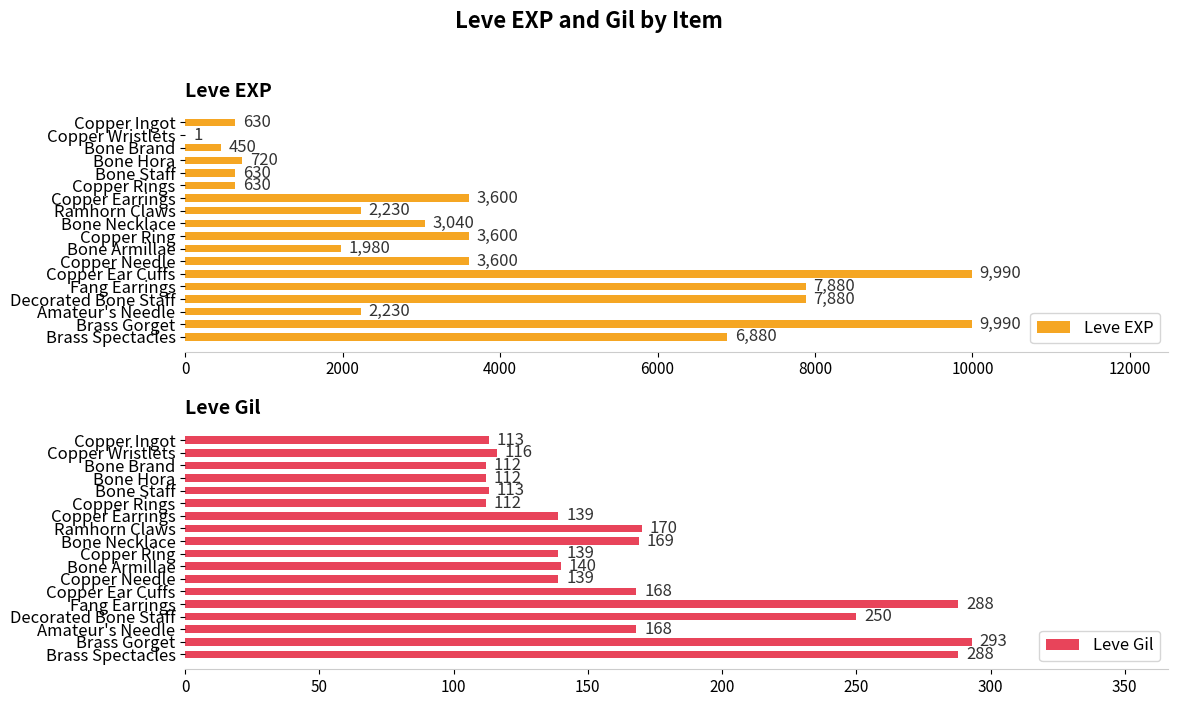

The Leve EXP series shows 3415 at Amateur's Needle. True or false?

False